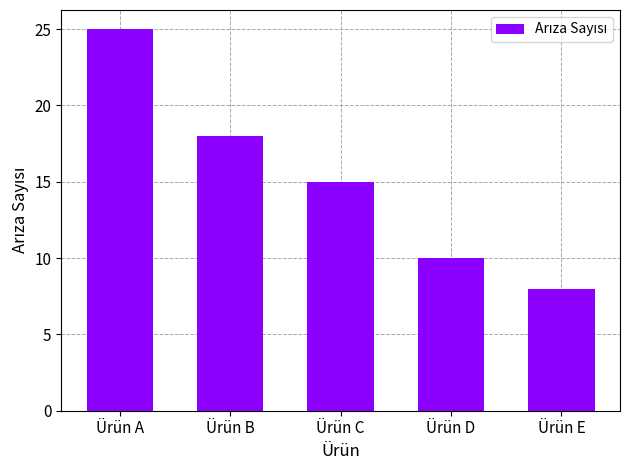

Rank the categories by value from highest to lowest.

Ürün A, Ürün B, Ürün C, Ürün D, Ürün E